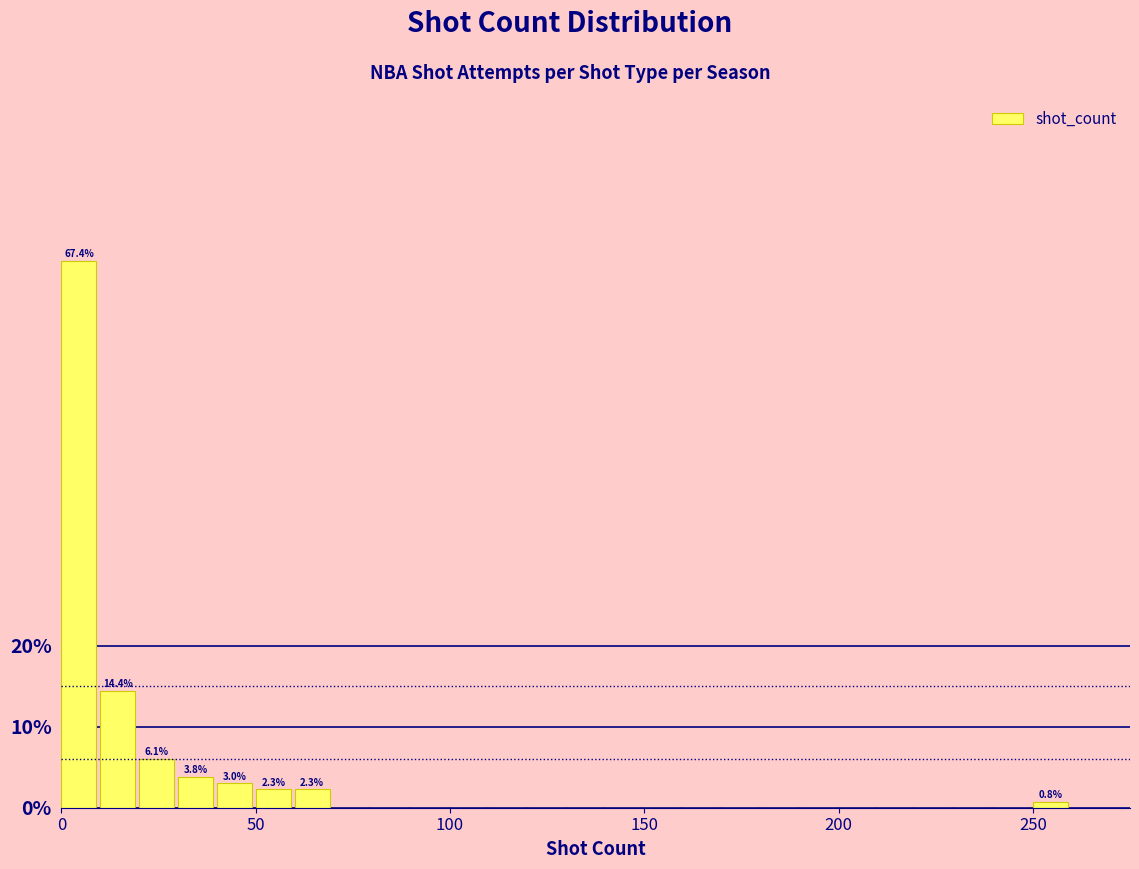

Read against the x-axis, roughly where is the centre of the tallest bar?

5